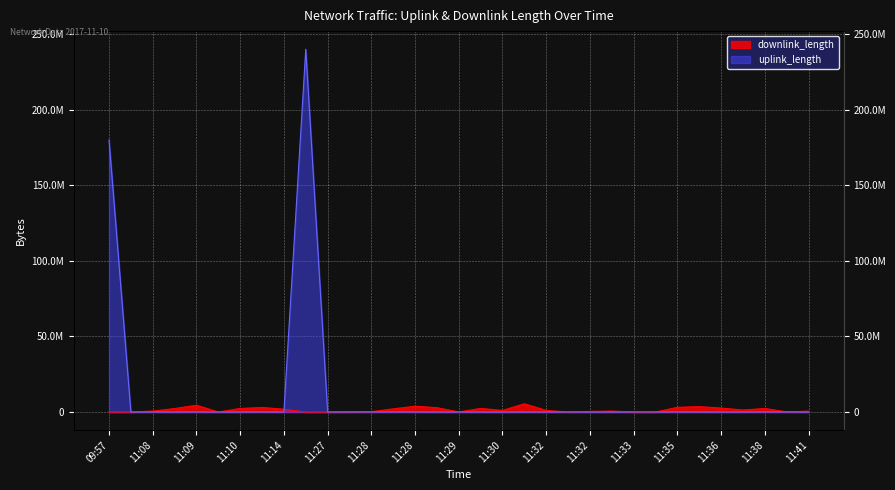

How many lines are shown in the chart?

2